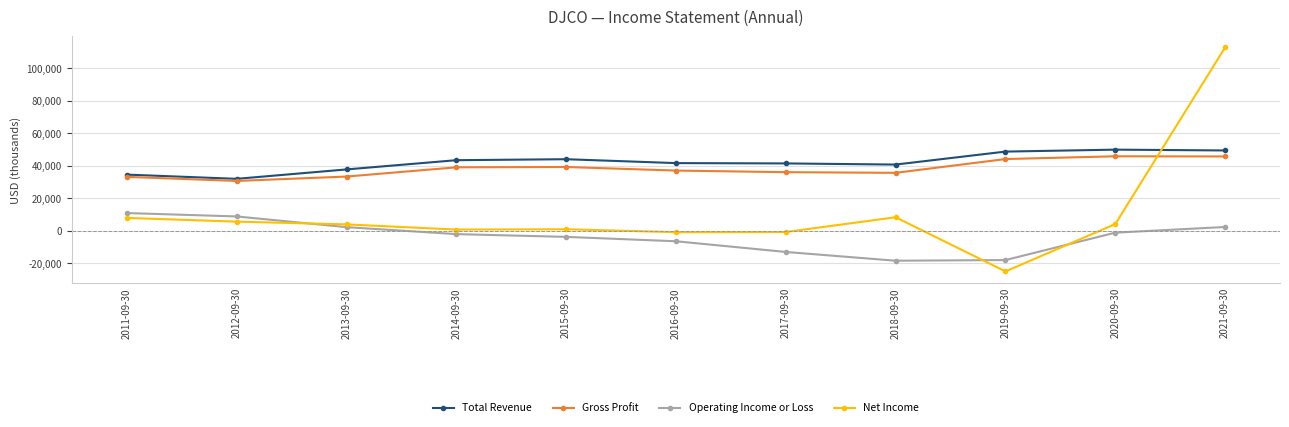

Does the chart display data point markers on the line(s)?

Yes